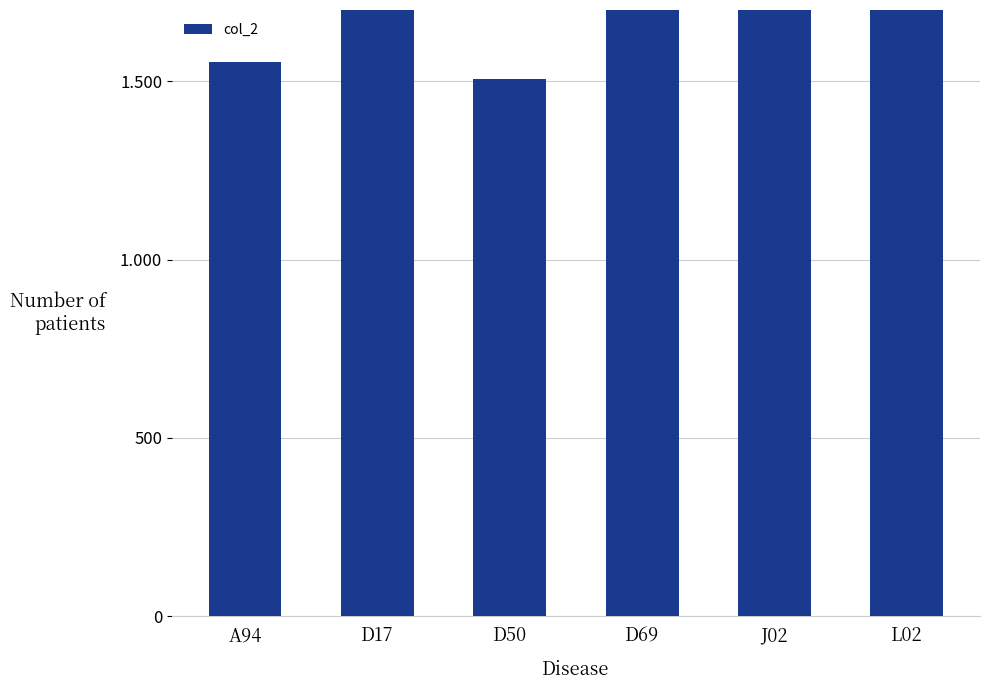

Count the number of data series in this chart.

1